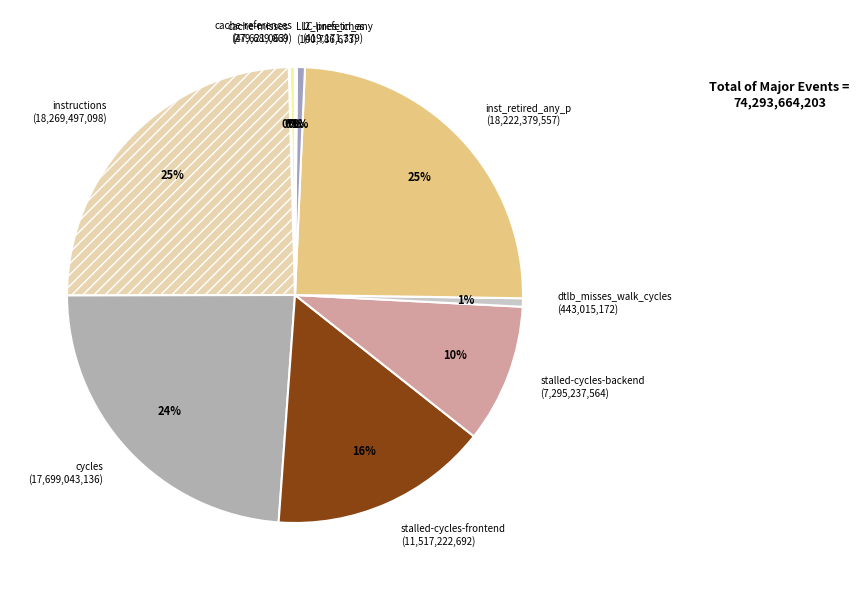

Is it true that inst_retired_any_p is 13% of the pie?

False